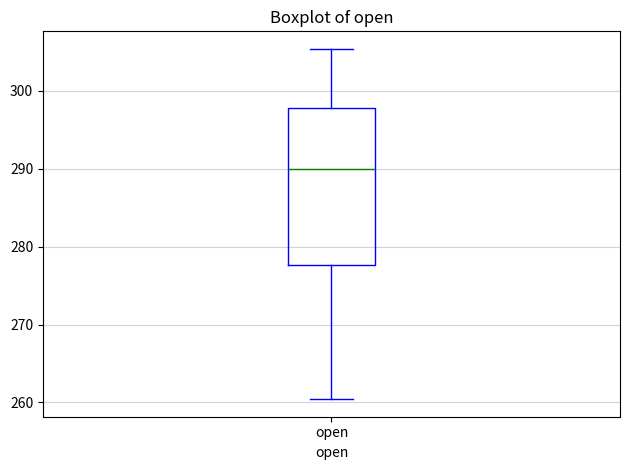

Where does the lower whisker of the box for open end on the y-axis? The values are not printed on the chart, so give them approximately, as read against the axis.

260